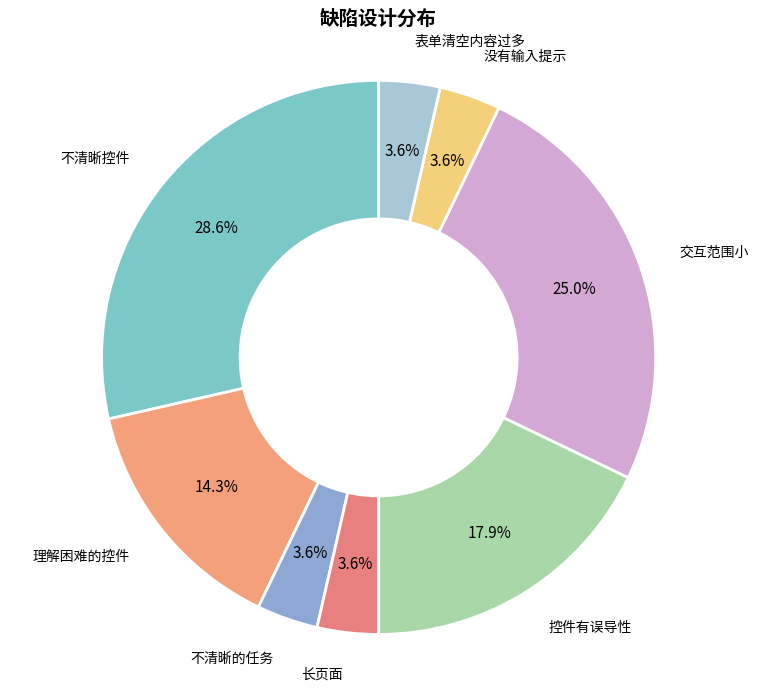

What is the smallest slice in the pie chart?

不清晰的任务